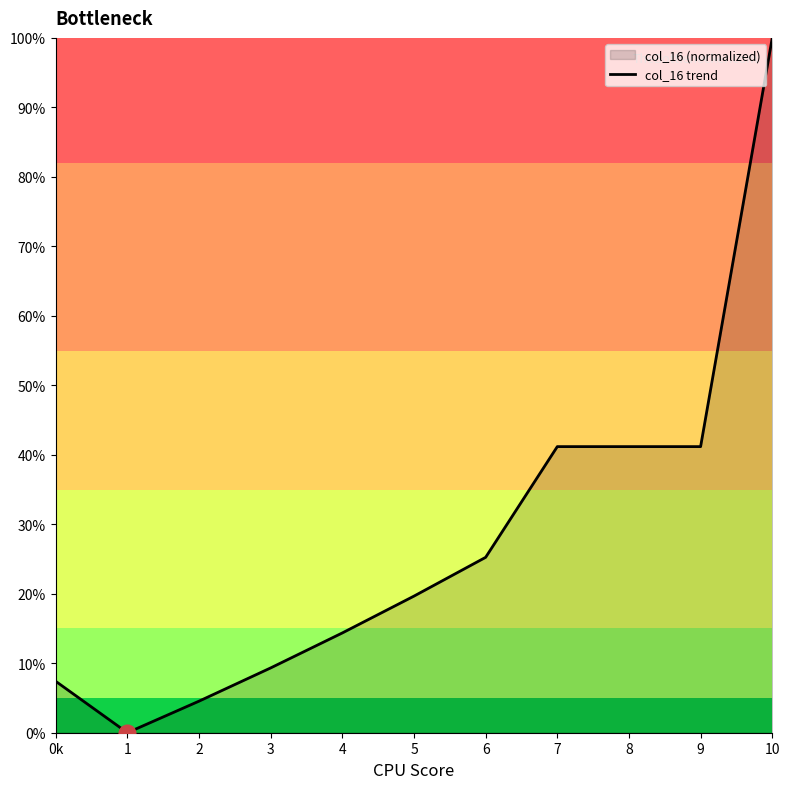

What is the difference between the values at 1 and 3?

0.1